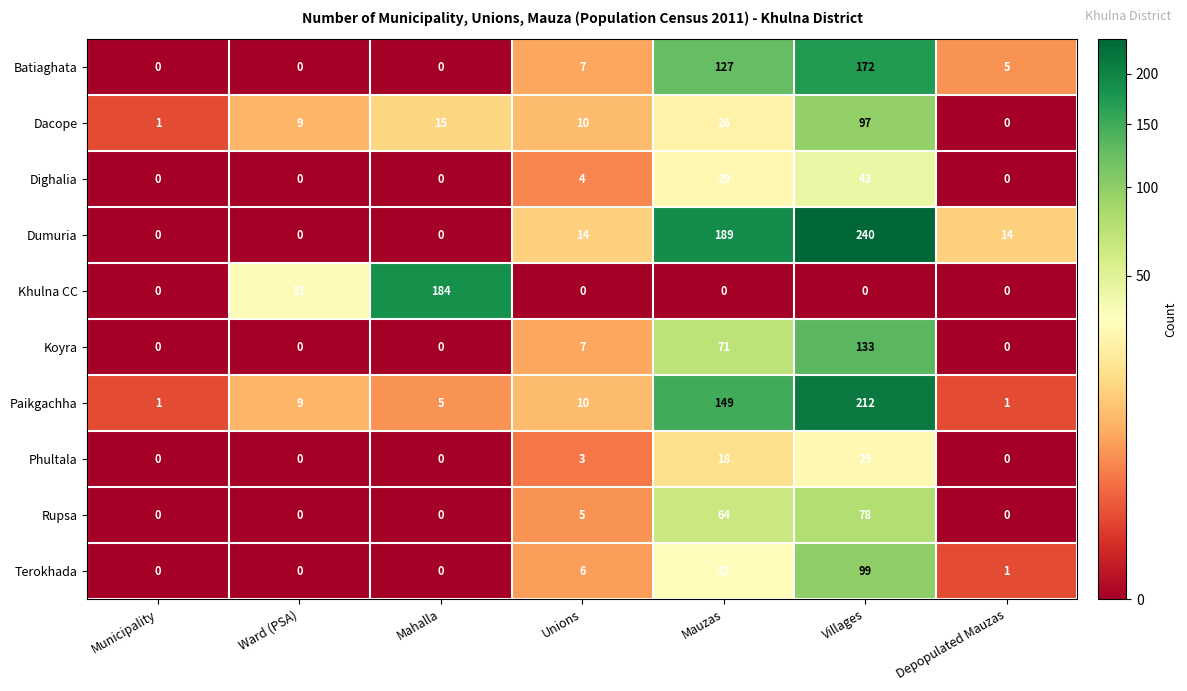

The Dighalia series shows 0 at Mahalla. True or false?

True